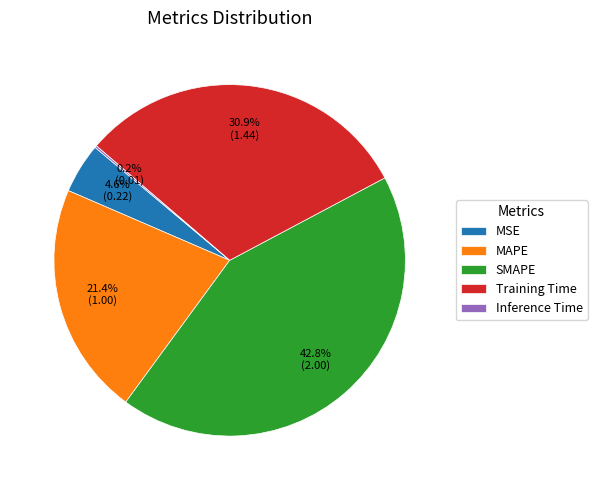

Which has a higher value, MSE or SMAPE?

SMAPE